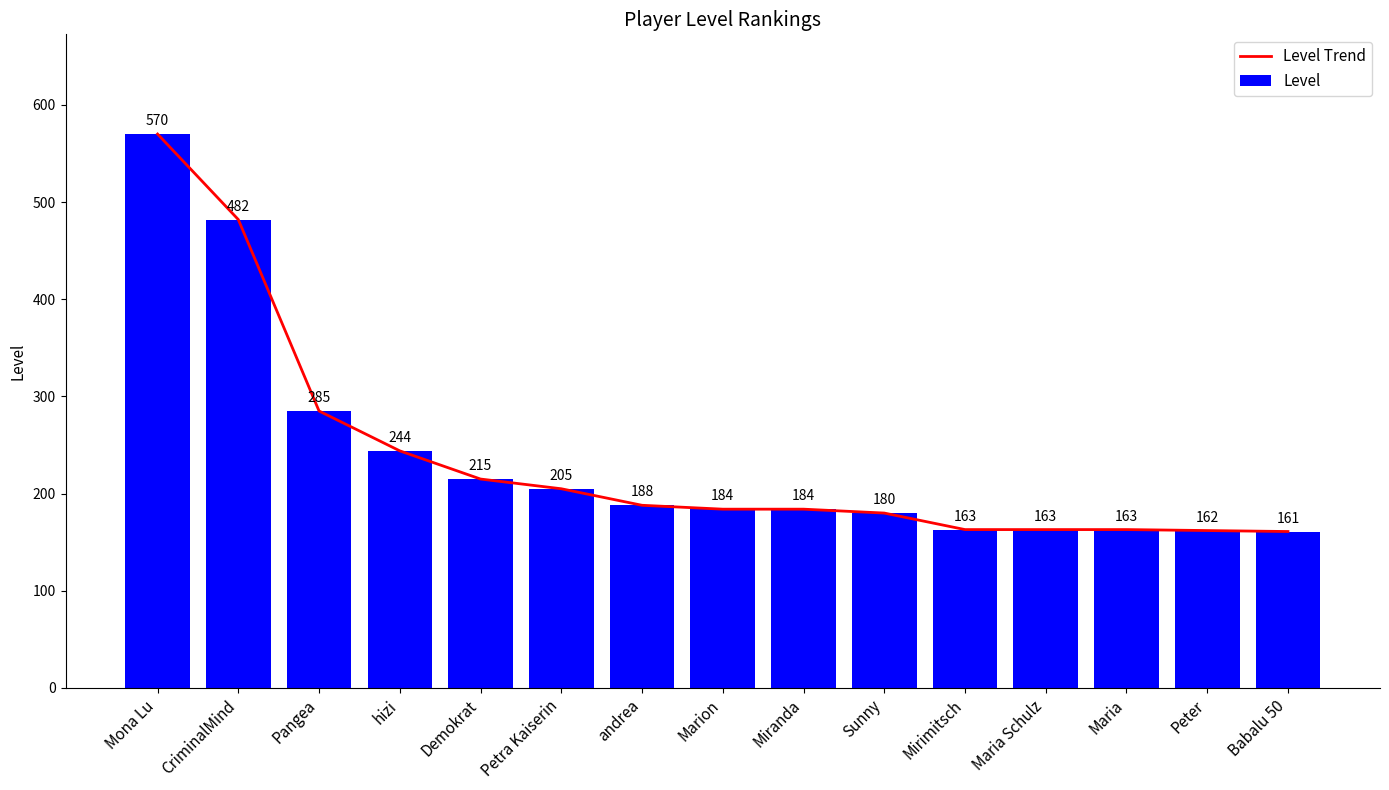

At which category does the chart reach its minimum across all series?

Babalu 50